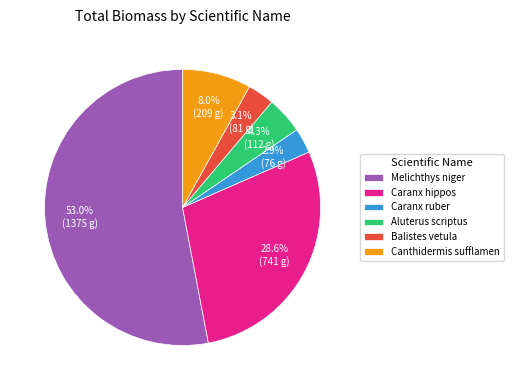

Between Canthidermis sufflamen and Melichthys niger, which is larger?

Melichthys niger